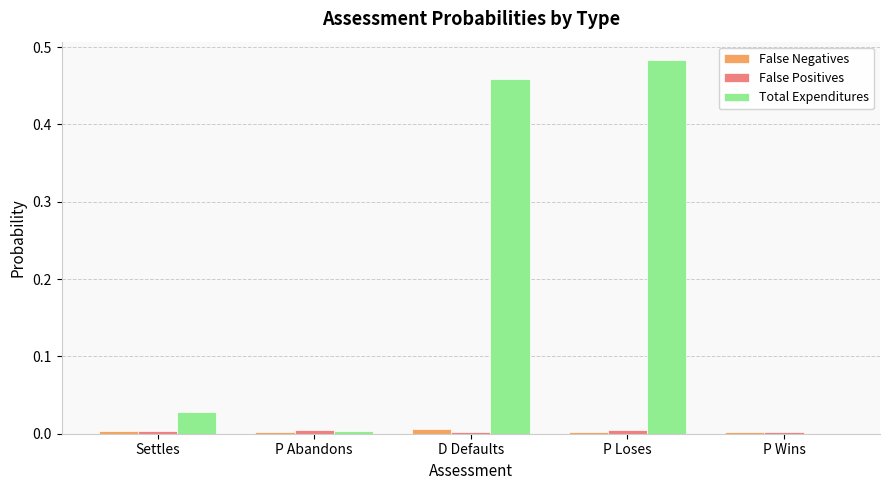

Is it true that Total Expenditures equals 0.0 at P Abandons?

True